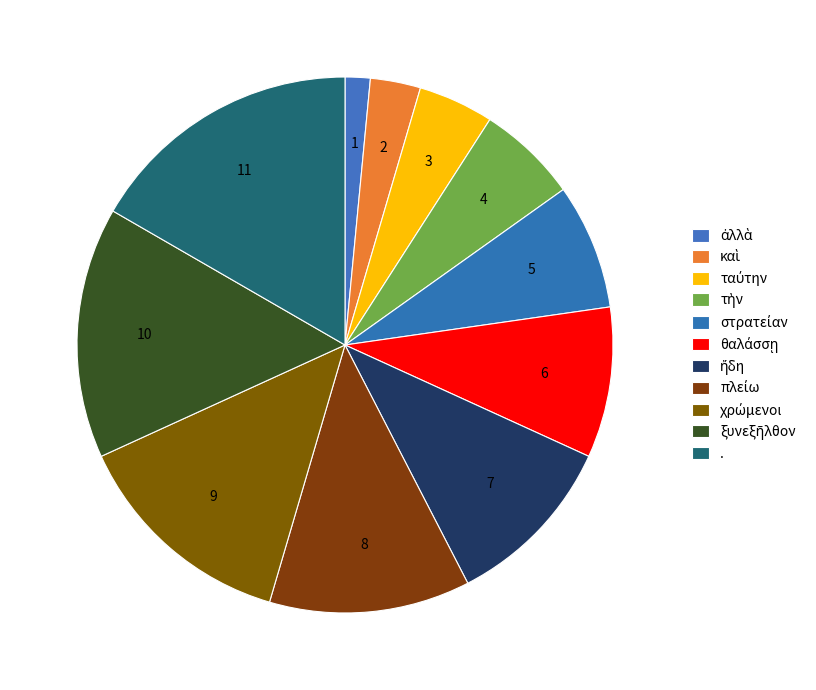

To the nearest percent, what is the difference between the largest and smallest slice percentages?

15%